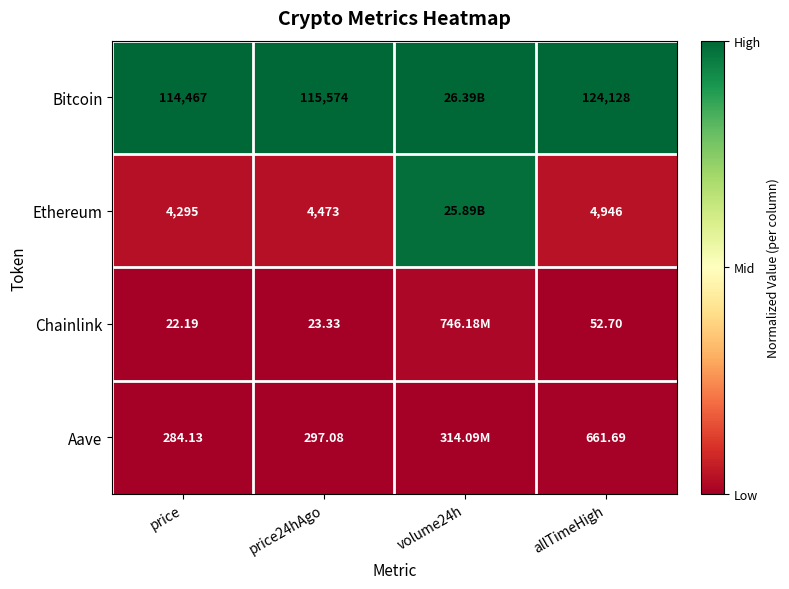

Rank the series at allTimeHigh from lowest to highest value.

Chainlink, Aave, Ethereum, Bitcoin